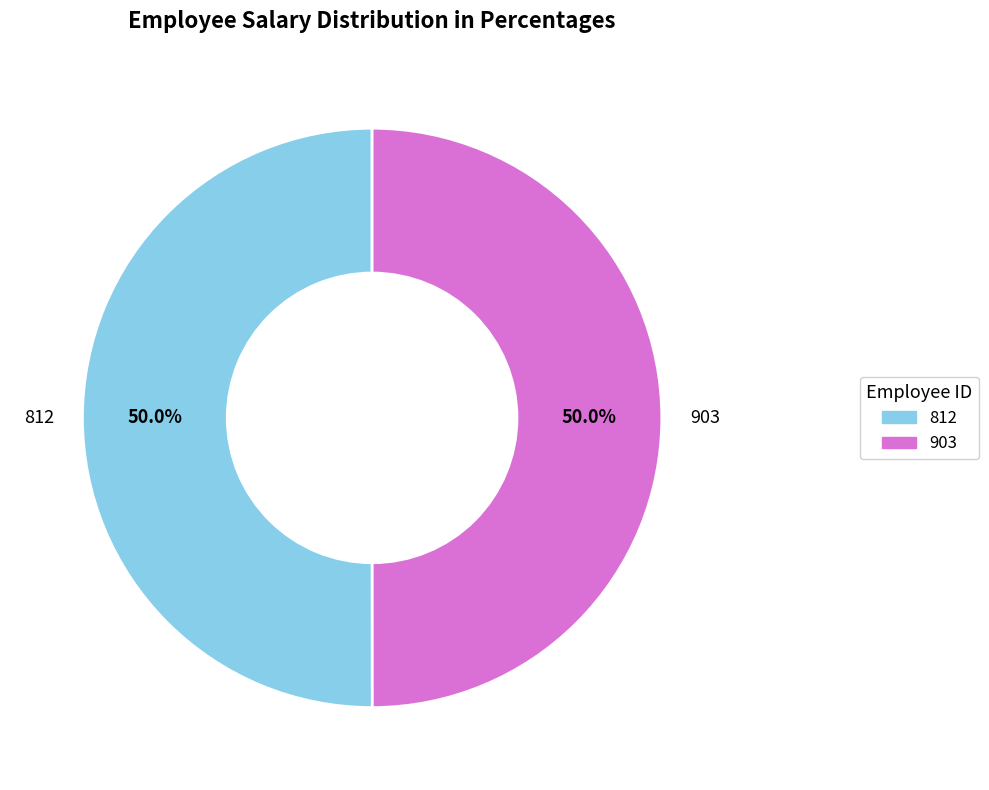

Approximately how many times larger is the value at 903 compared to 812?

1.0